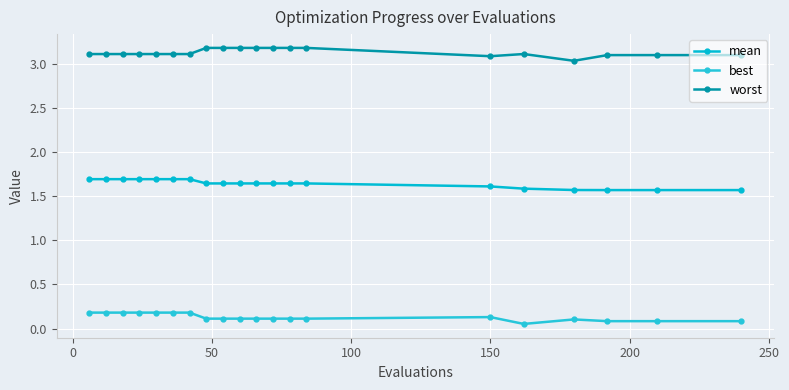

What is the average value of the mean series?

1.6